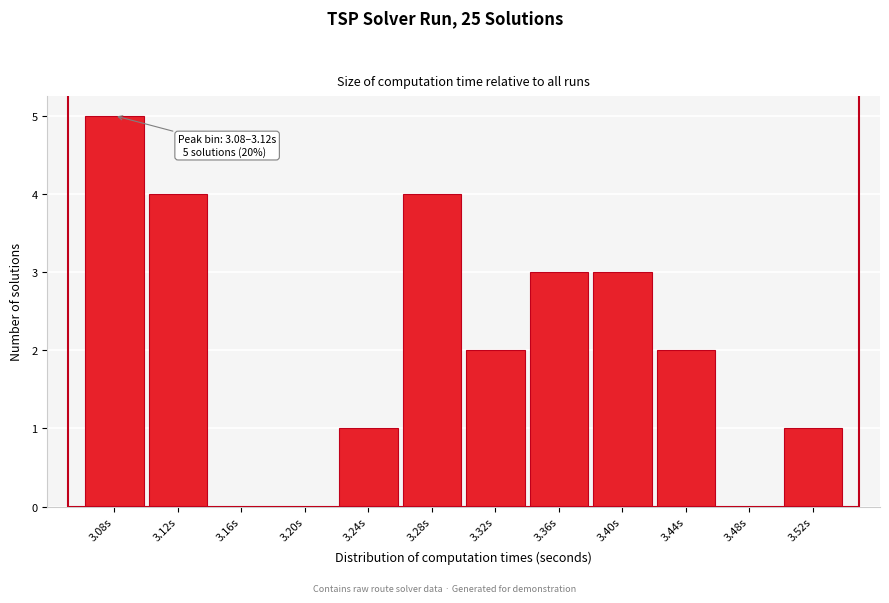

Reading left to right, what are all the values shown in this chart?

3.08s=5	3.12s=4	3.16s=0	3.20s=0	3.24s=1	3.28s=4	3.32s=2	3.36s=3	3.40s=3	3.44s=2	3.48s=0	3.52s=1